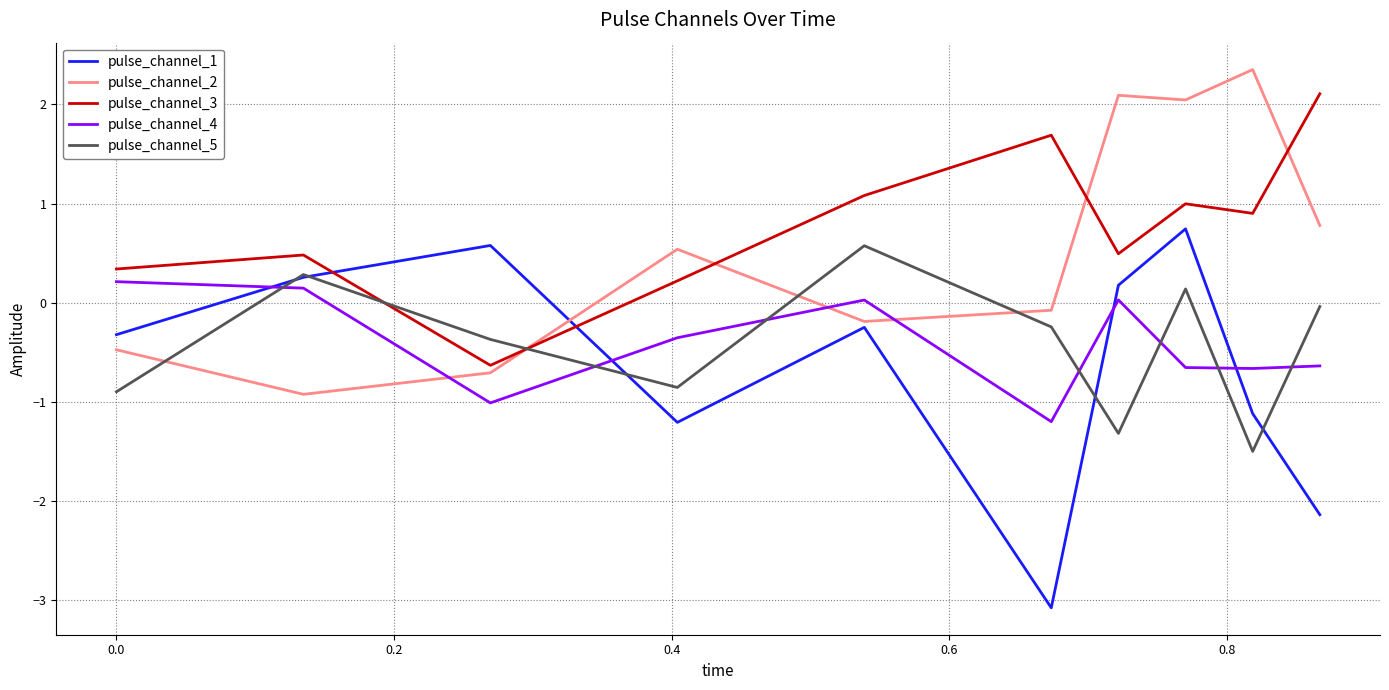

True or false: pulse_channel_5 and pulse_channel_2 cross at least once.

True